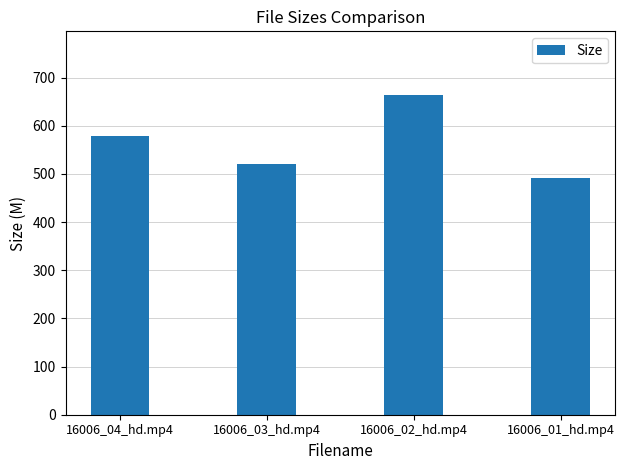

What is the average value?

563.6